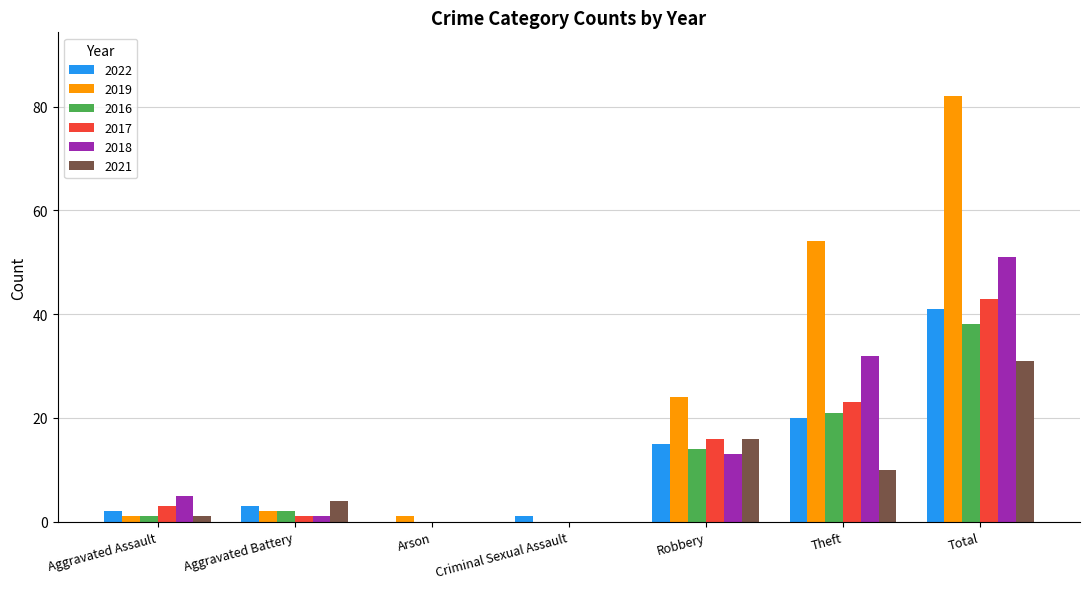

What is the total value across all series at Robbery?

98